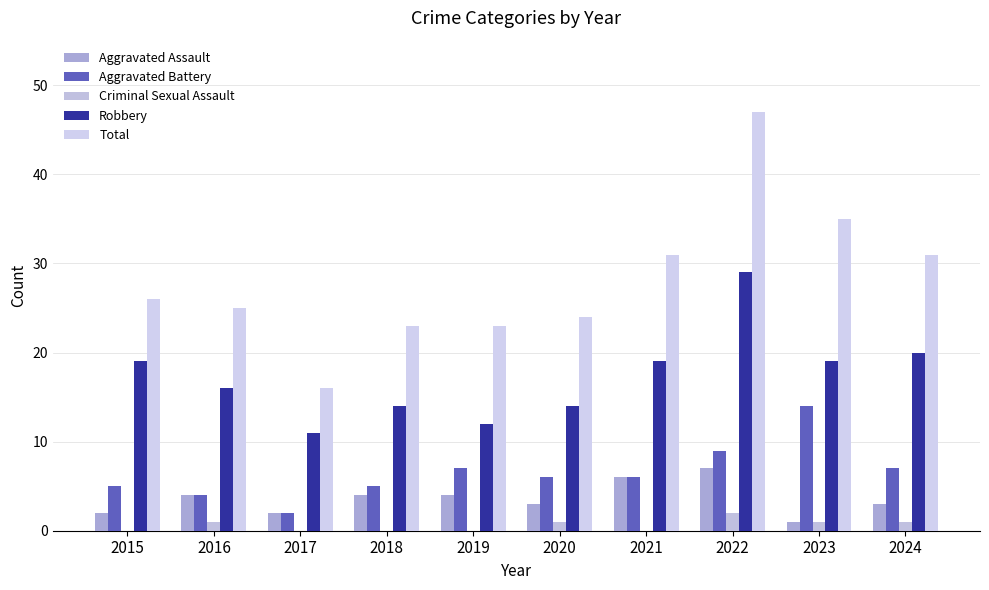

What is the average value of the Total series?

28